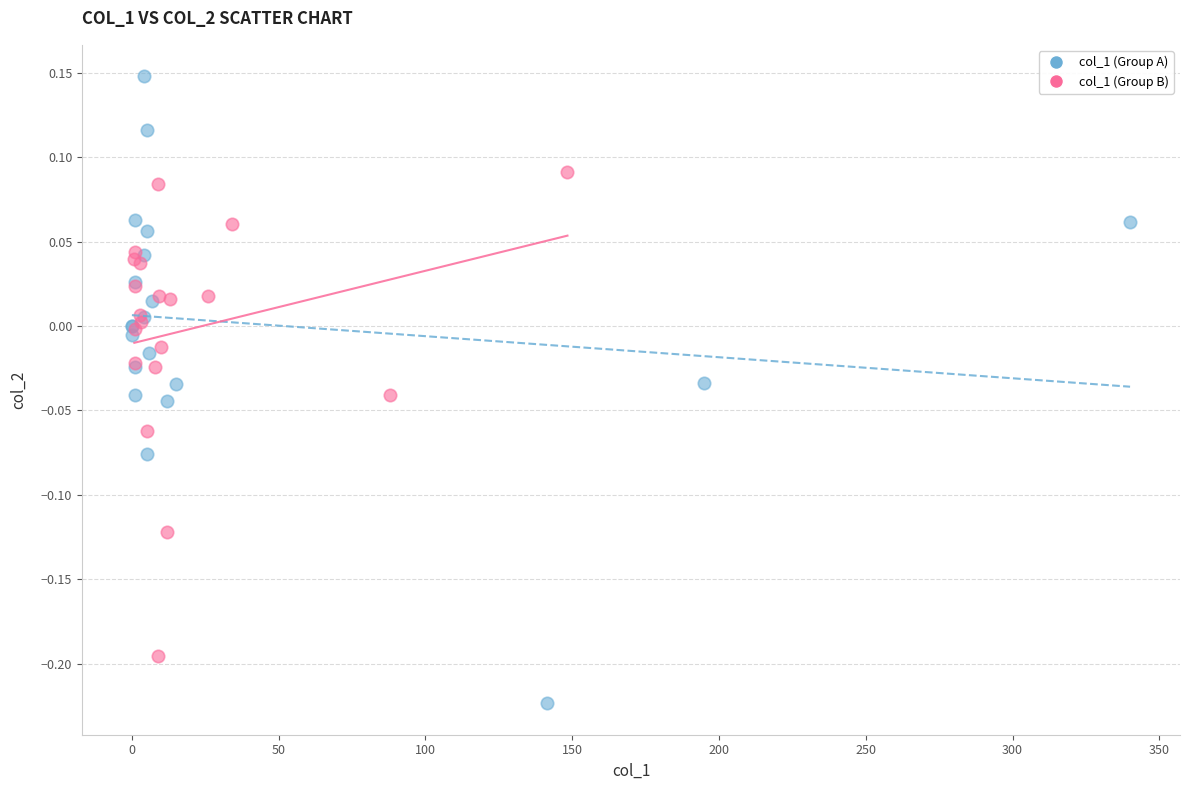

Which series has the largest Y range (max minus min)?

col_1 (Group A)